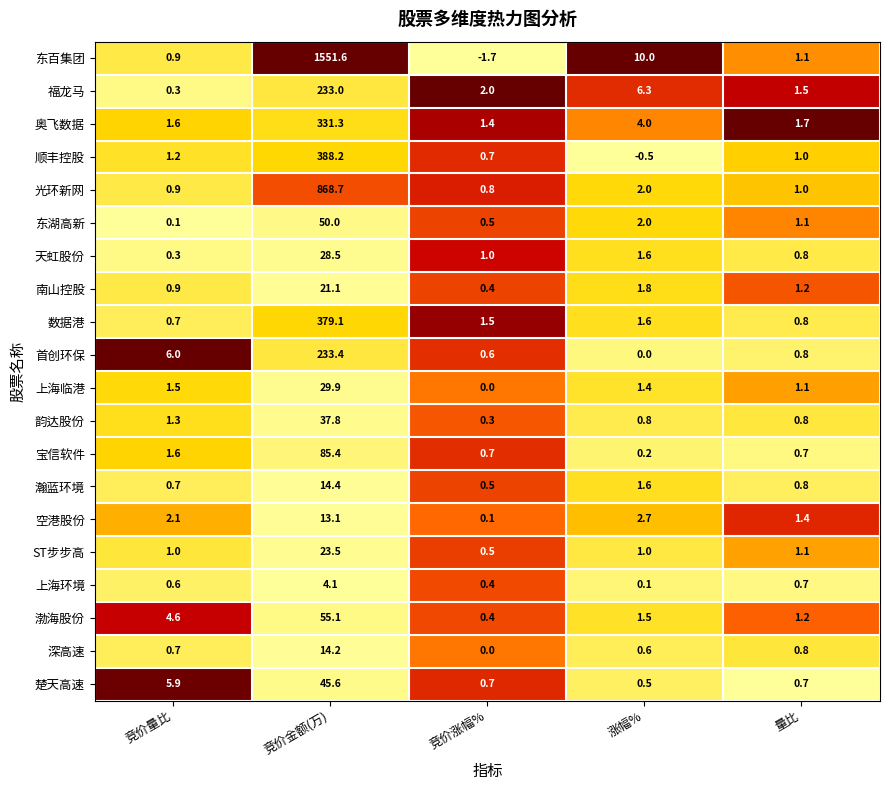

Which series has the largest total across all categories?

东百集团